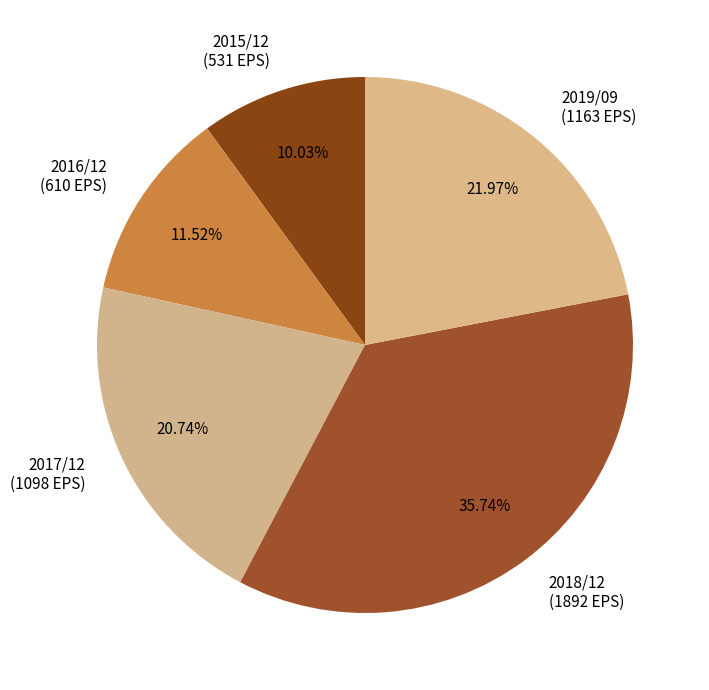

Rank the categories by value from highest to lowest.

2018/12, 2019/09, 2017/12, 2016/12, 2015/12